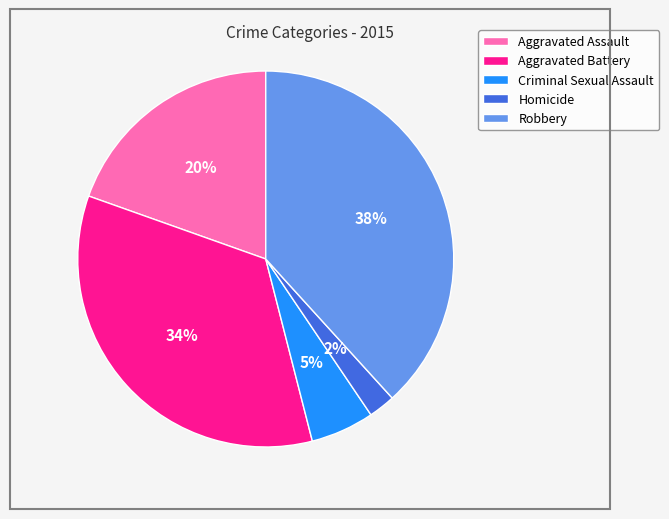

Combined, do Aggravated Battery and Robbery account for over 50%?

Yes